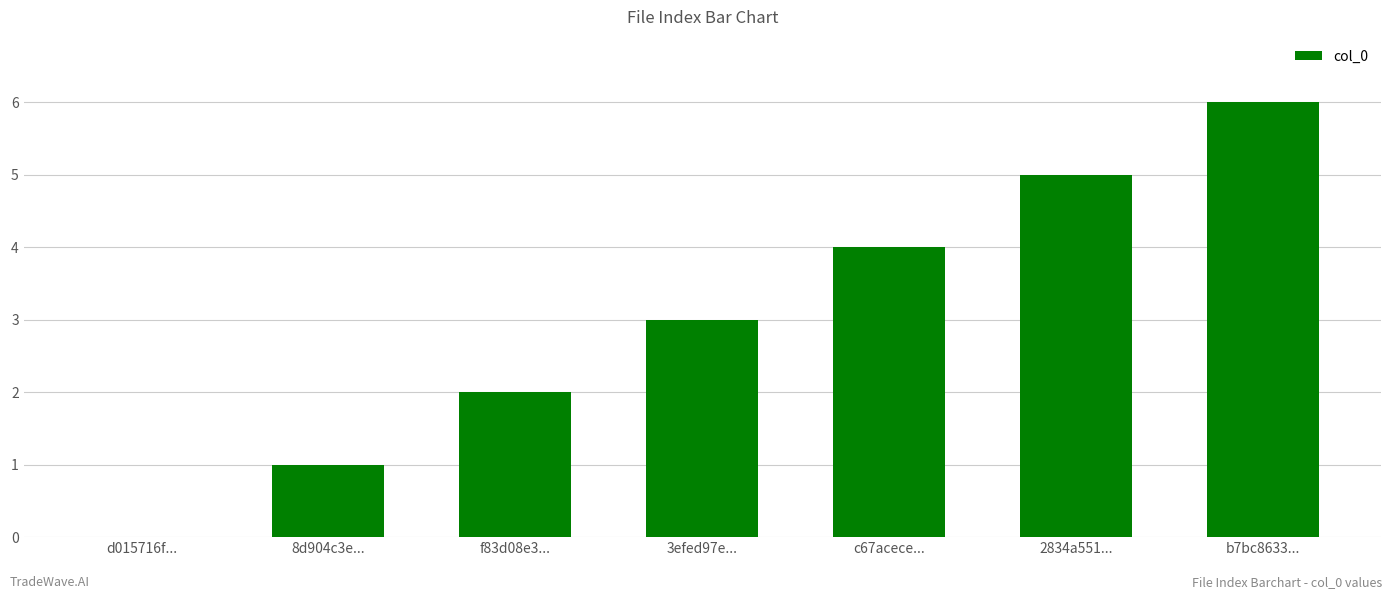

What is the sum of the values at b7bc8633... and 2834a551...?

11